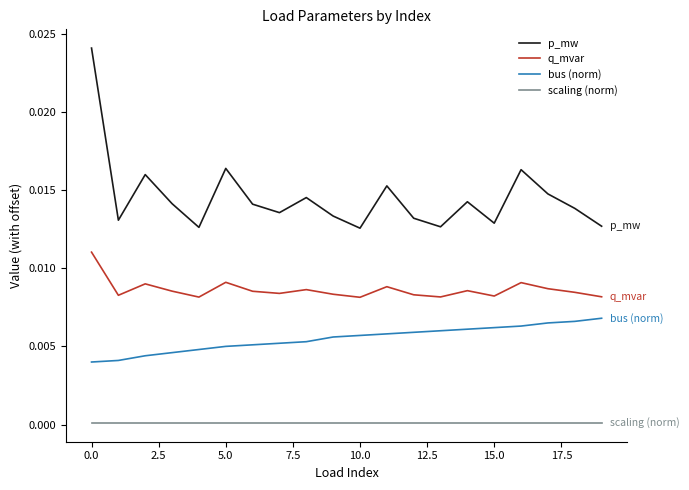

Which series has the largest total across all categories?

p_mw